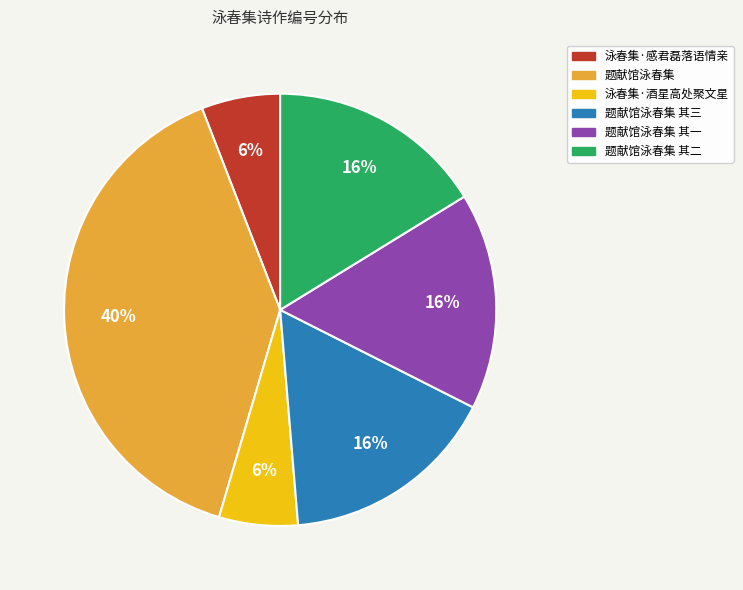

Combined, do 题献馆泳春集 其三 and 题献馆泳春集 其二 account for over 50%?

No